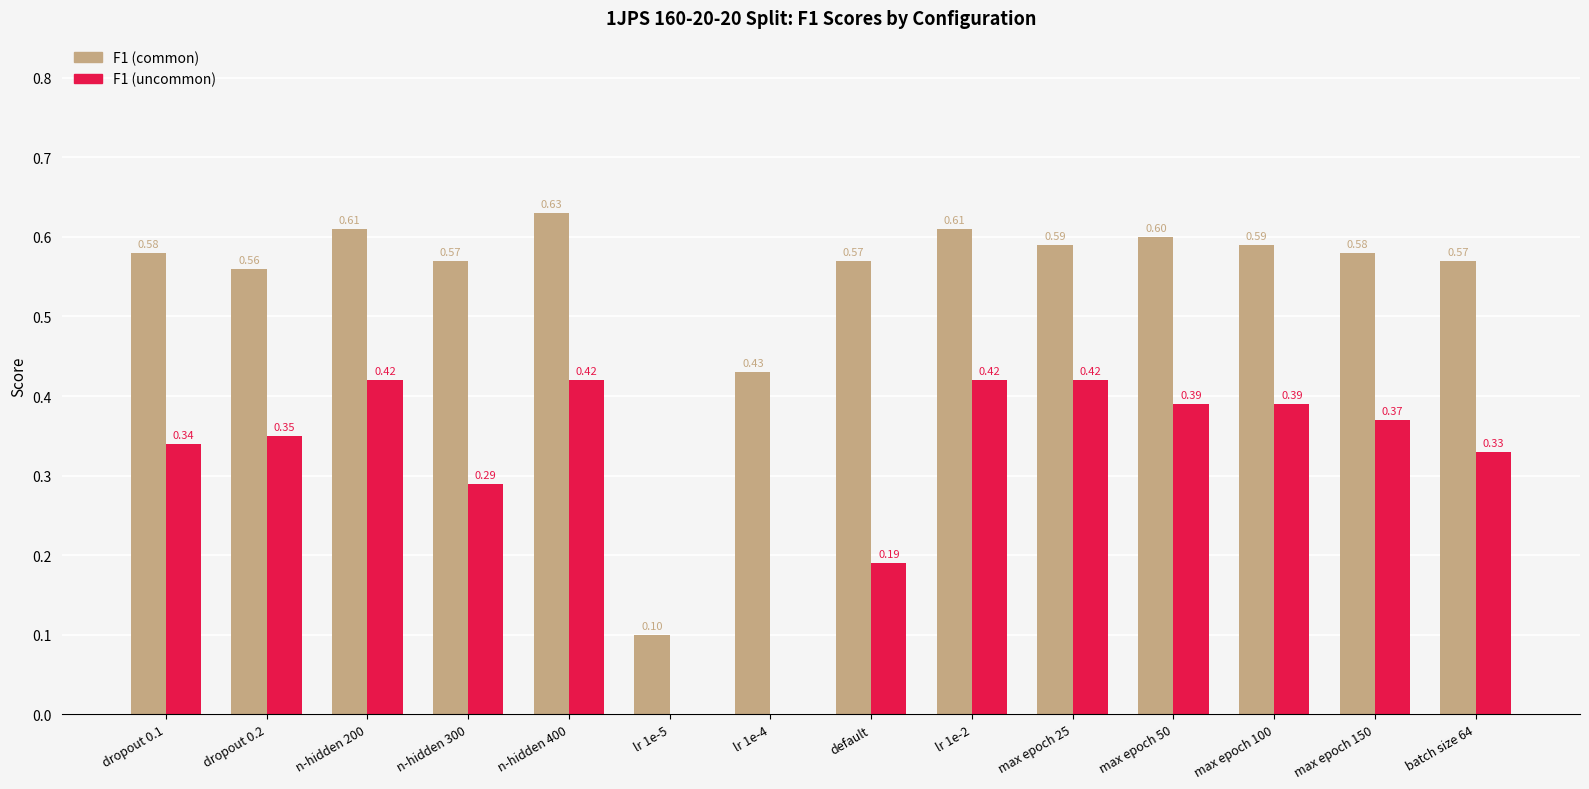

At which category is the sum across all series the highest?

n-hidden 400